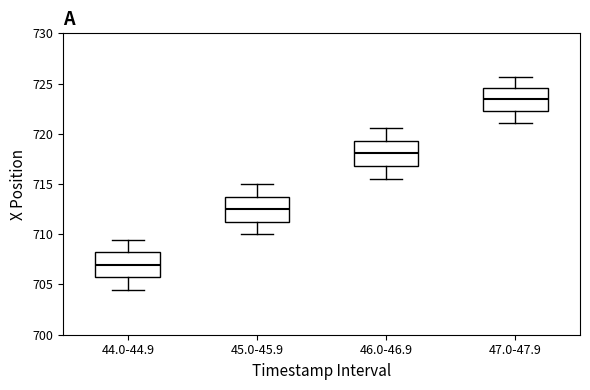

Reading left to right, read every box against the y-axis: the position of its median line, the range the box covers, and the ends of its whiskers. The values are not printed on the chart, so give them approximately, as read against the axis.

44.0-44.9: median 707.0, box 705.5 to 708.0, whiskers 704.5 to 709.5
45.0-45.9: median 712.5, box 711.0 to 713.5, whiskers 710.0 to 715.0
46.0-46.9: median 718.0, box 717.0 to 719.5, whiskers 715.5 to 720.5
47.0-47.9: median 723.5, box 722.5 to 724.5, whiskers 721.0 to 725.5